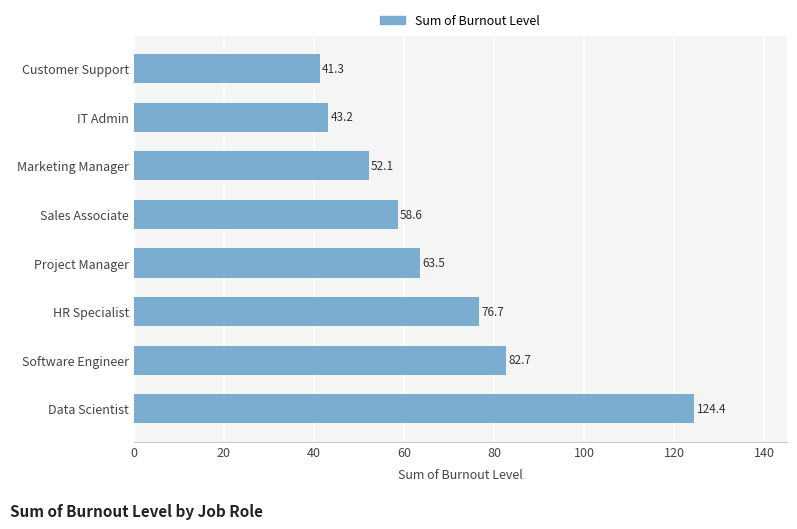

What is the difference between the values at Marketing Manager and Project Manager?

11.4